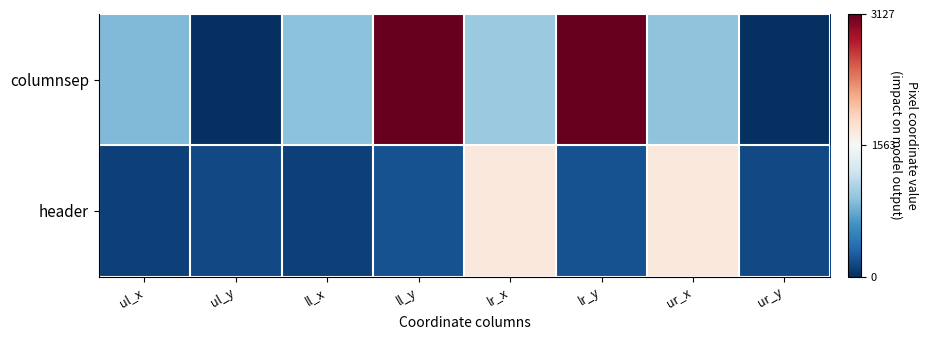

How many categories are shown in the chart?

8